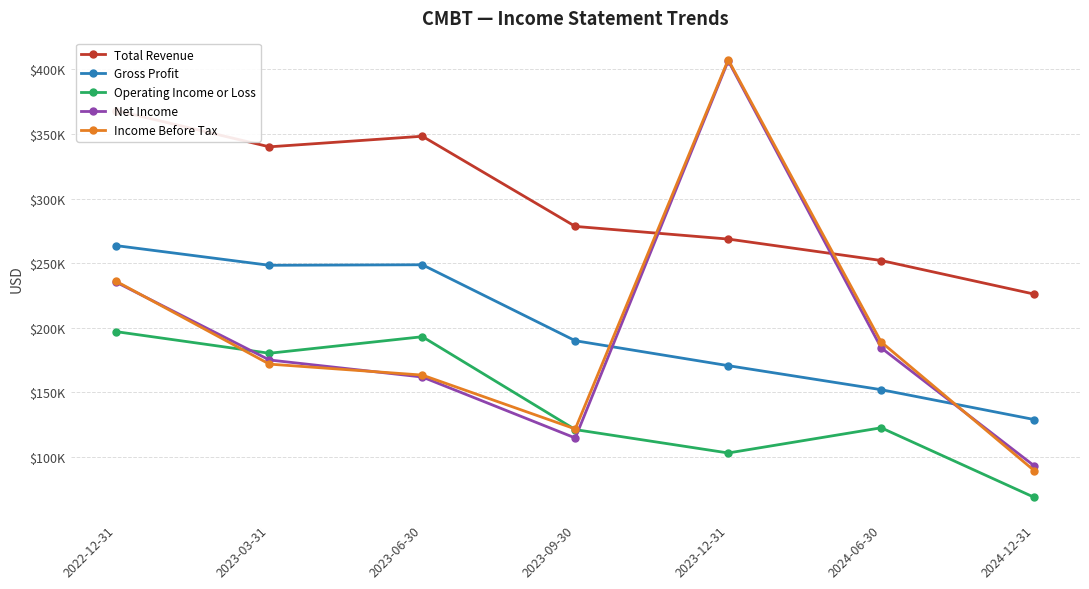

Which category has the lowest value across all series?

2024-12-31